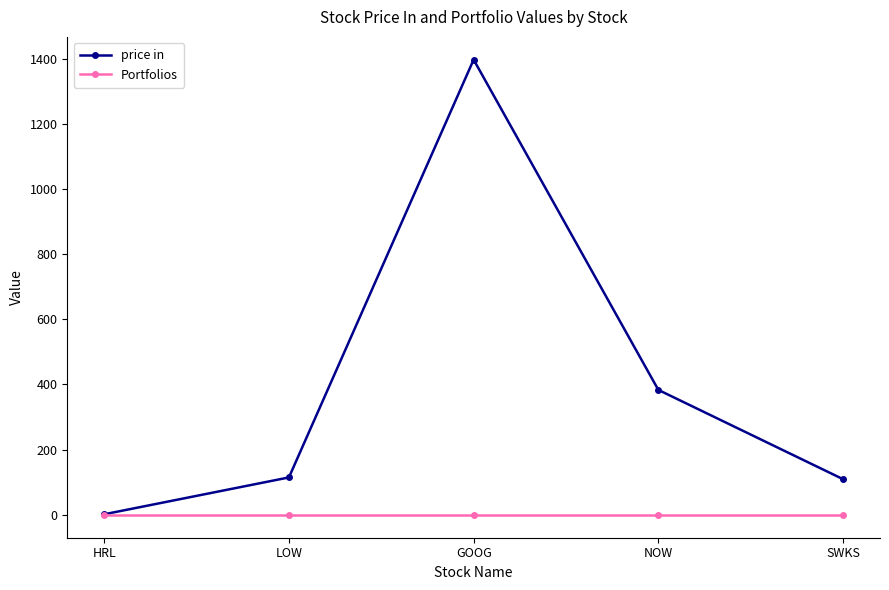

Which series changed the most between NOW and SWKS?

price in